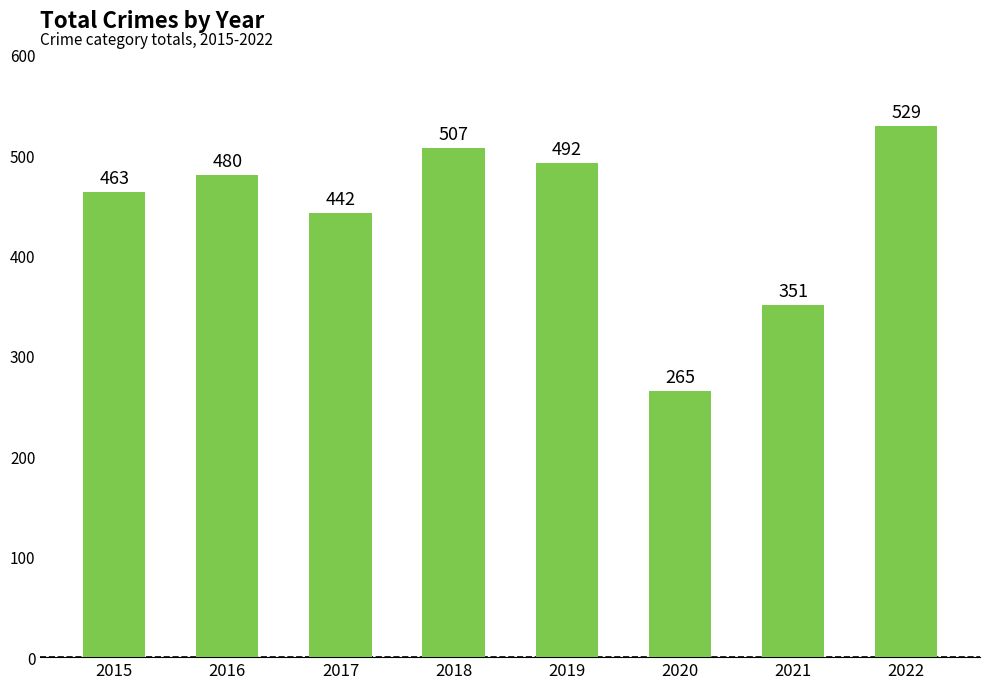

List the labels in order of value, largest first.

2022, 2018, 2019, 2016, 2015, 2017, 2021, 2020